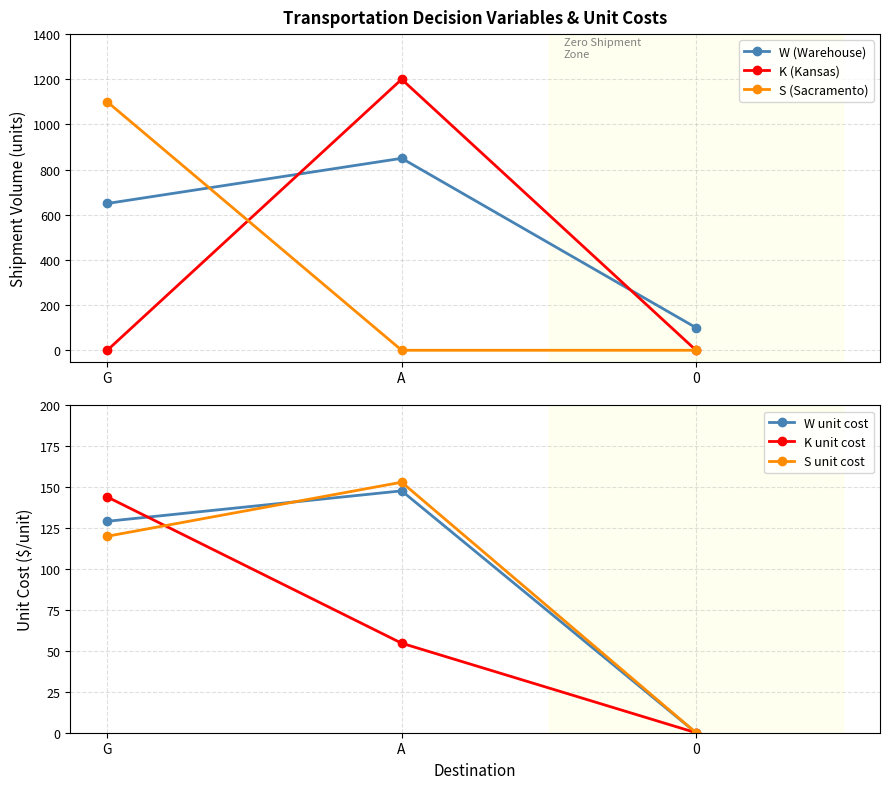

At which label does K unit cost reach its peak?

G